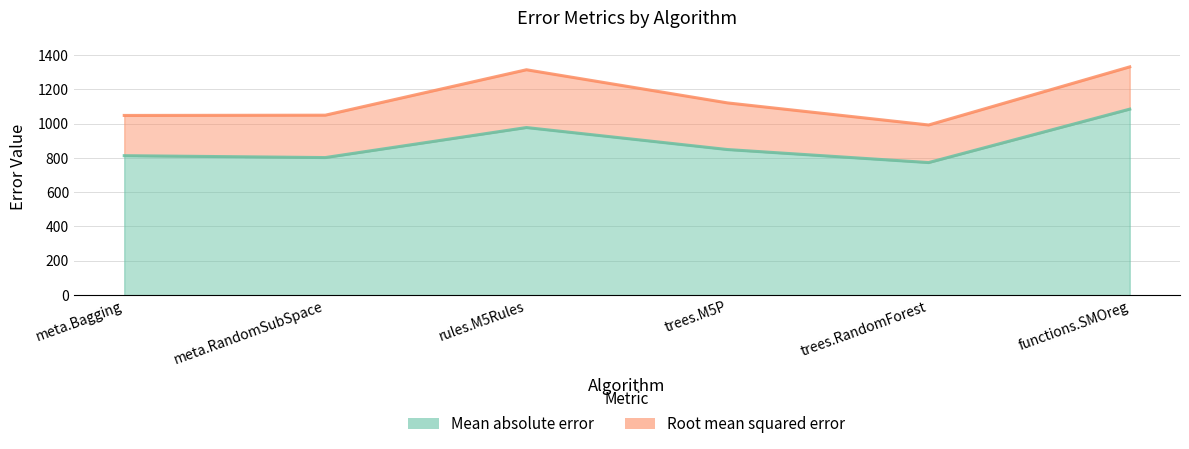

What is the total value across all series at meta.Bagging?

1859.6